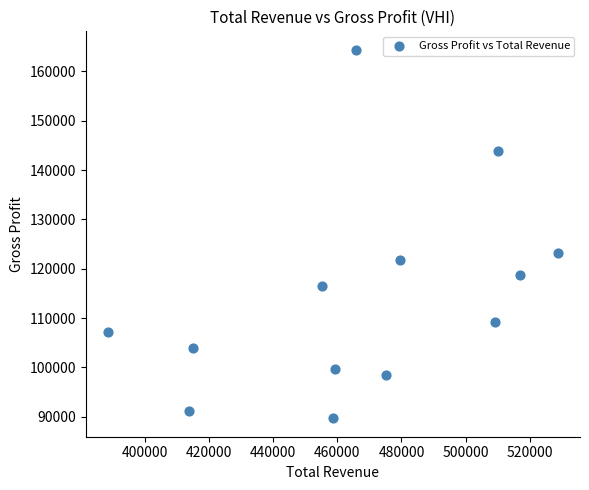

What is the range of Y values (max minus min)?

74700